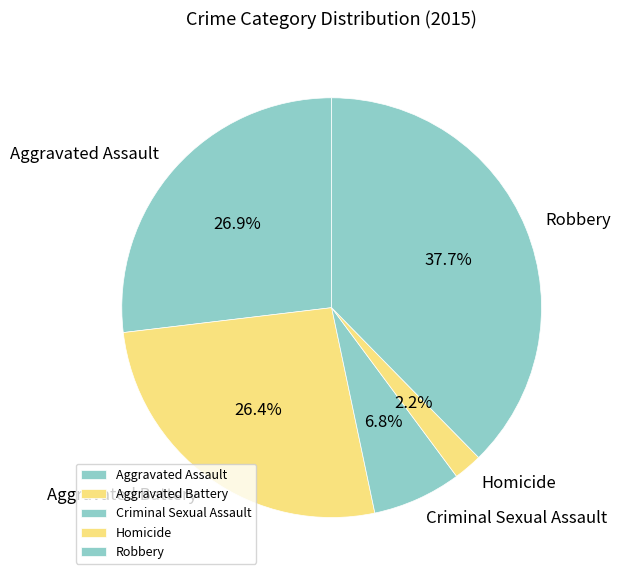

How much of the chart is everything except Aggravated Battery?

73.6%